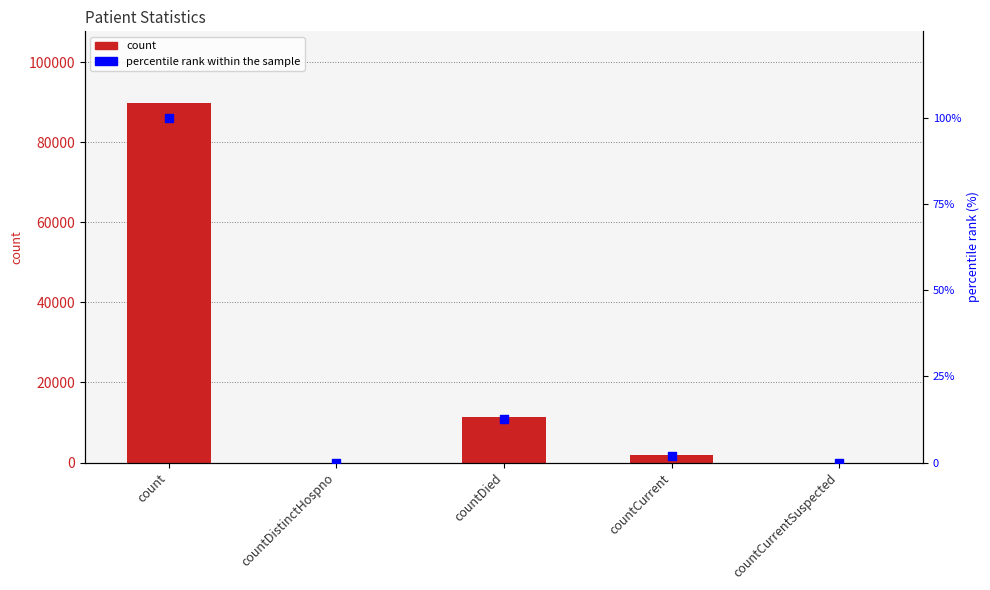

Is the value of percentile rank within the sample at countDistinctHospno greater than the value of count at countDied?

No